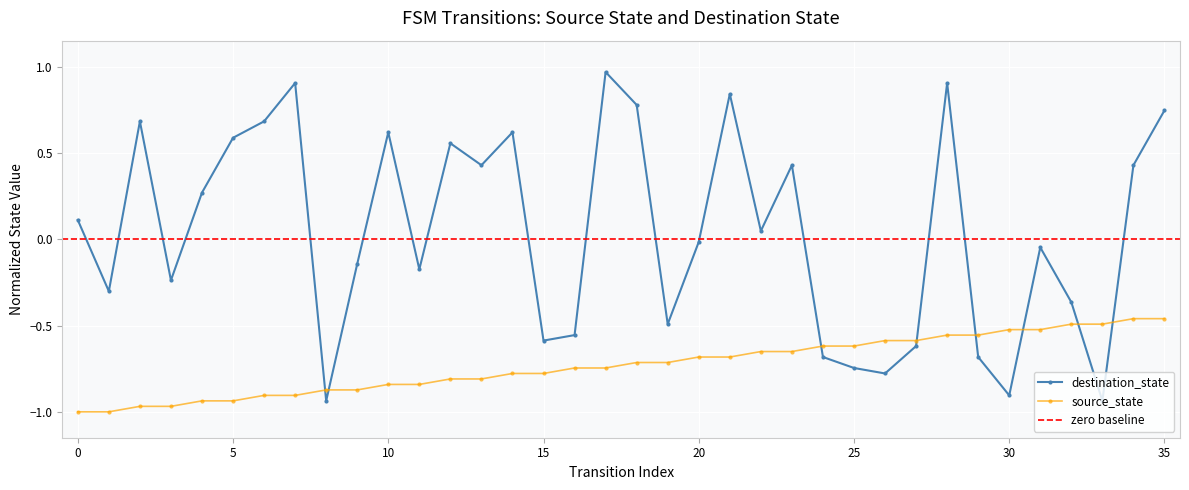

How many categories are shown in the chart?

36